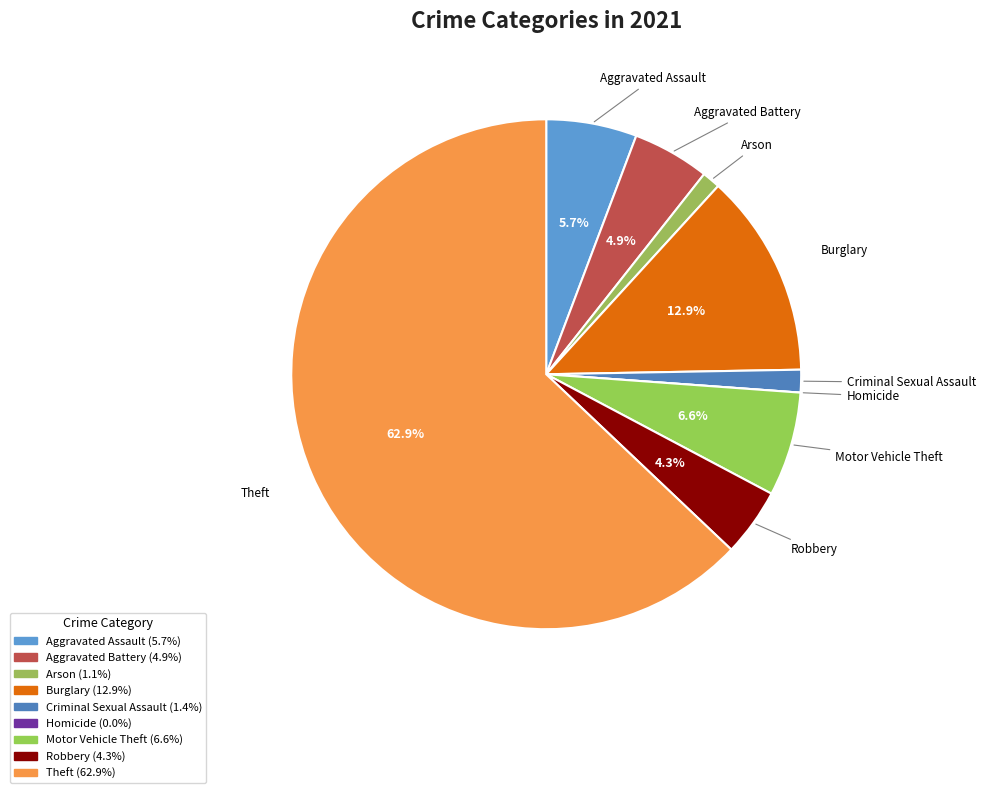

Approximately how many times larger is the value at Arson compared to Motor Vehicle Theft?

0.2